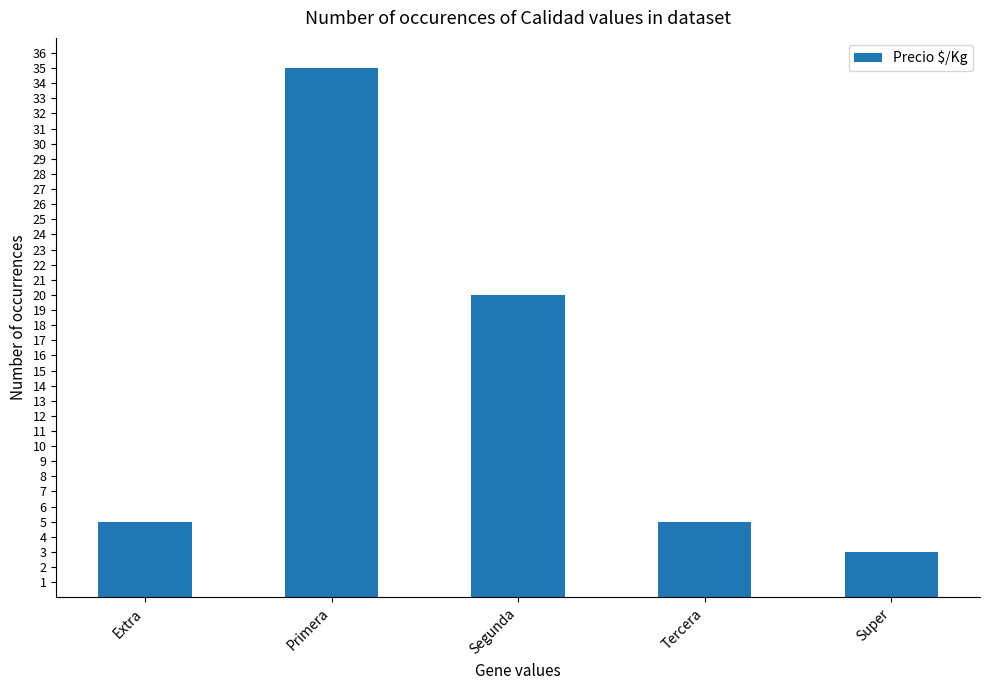

The value at Segunda is 20. True or false?

True